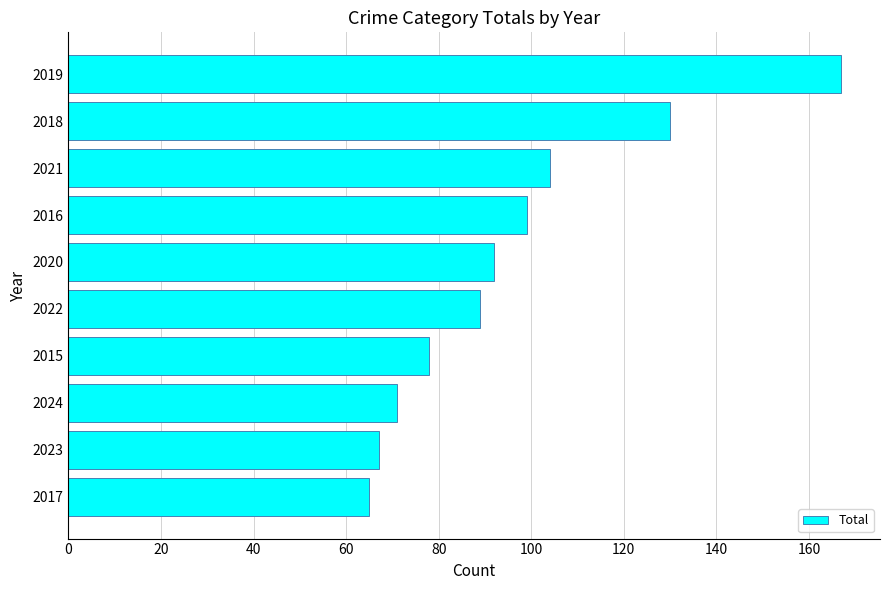

List the labels in order of value, smallest first.

2017, 2023, 2024, 2015, 2022, 2020, 2016, 2021, 2018, 2019